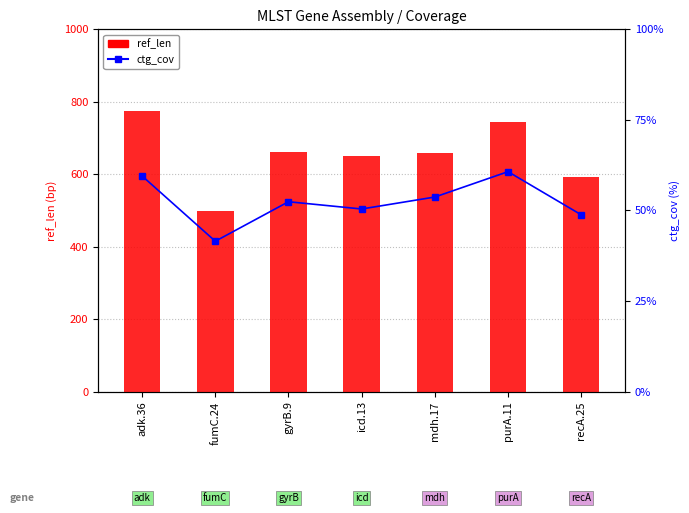

Between fumC.24 and gyrB.9, which series saw the biggest shift?

ref_len